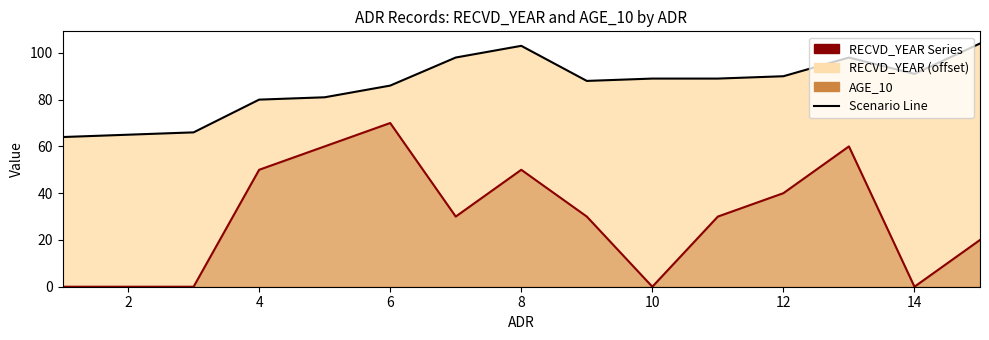

At which category does AGE_10 reach its first local peak?

6